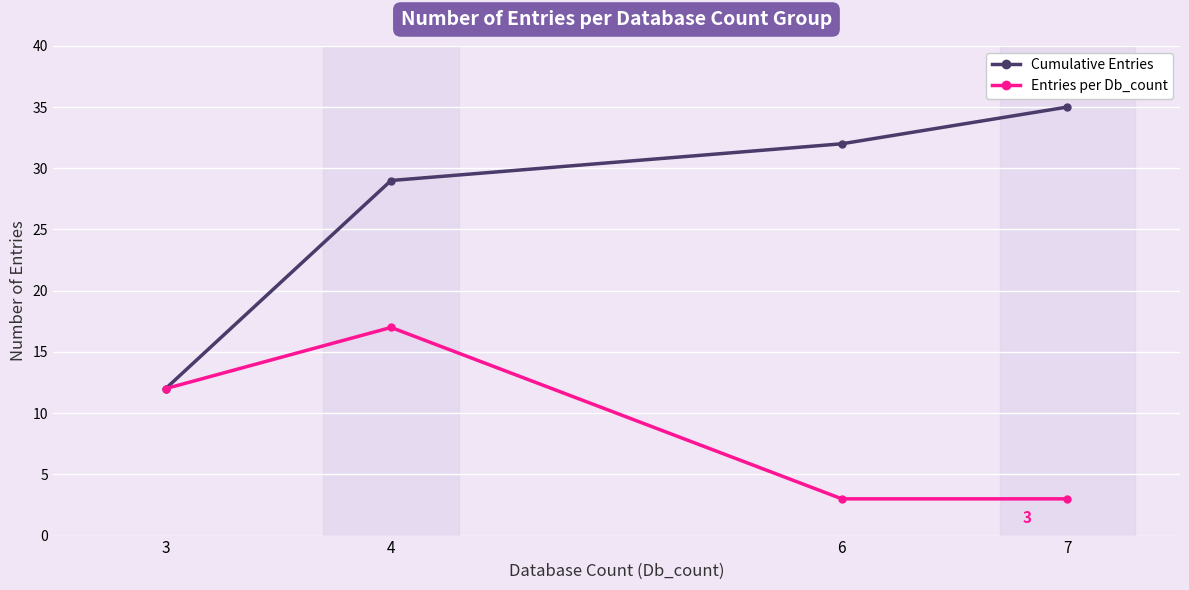

What are all the series names shown in the legend?

Cumulative Entries, Entries per Db_count